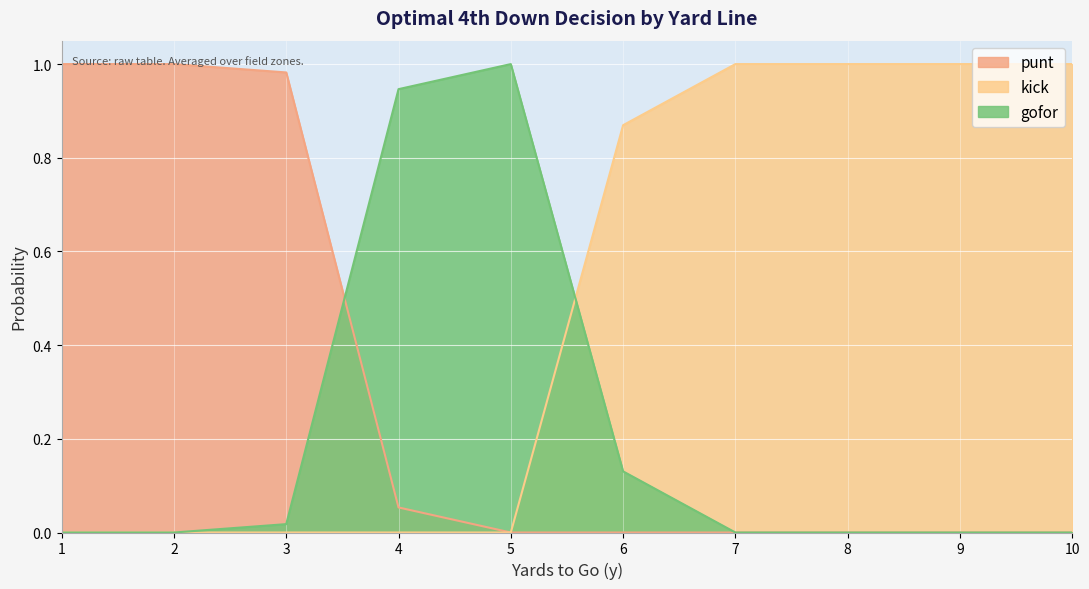

What is the average value of the kick series?

0.5